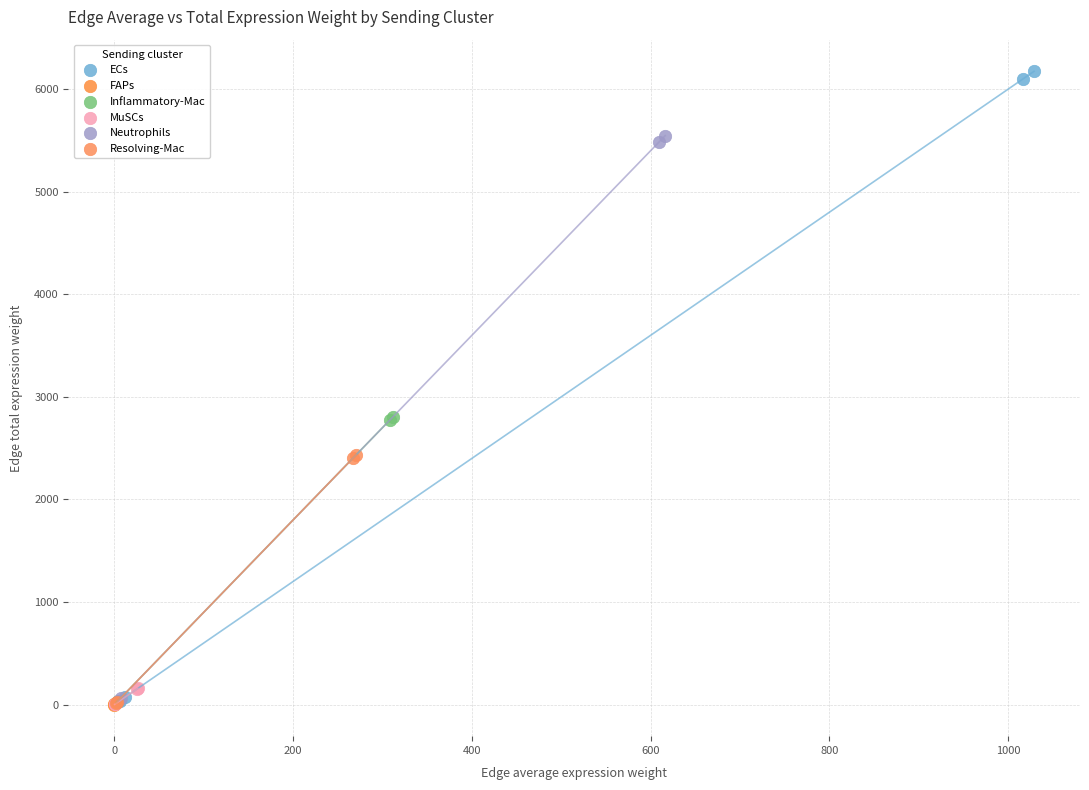

Which series reaches the maximum Y coordinate?

ECs